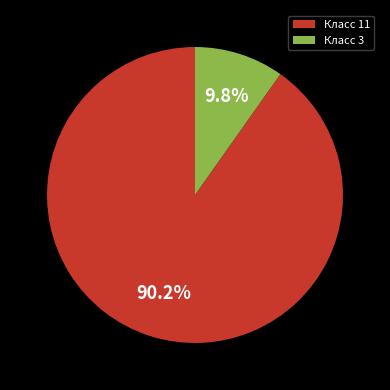

Rank the categories by value from highest to lowest.

Класс 11, Класс 3